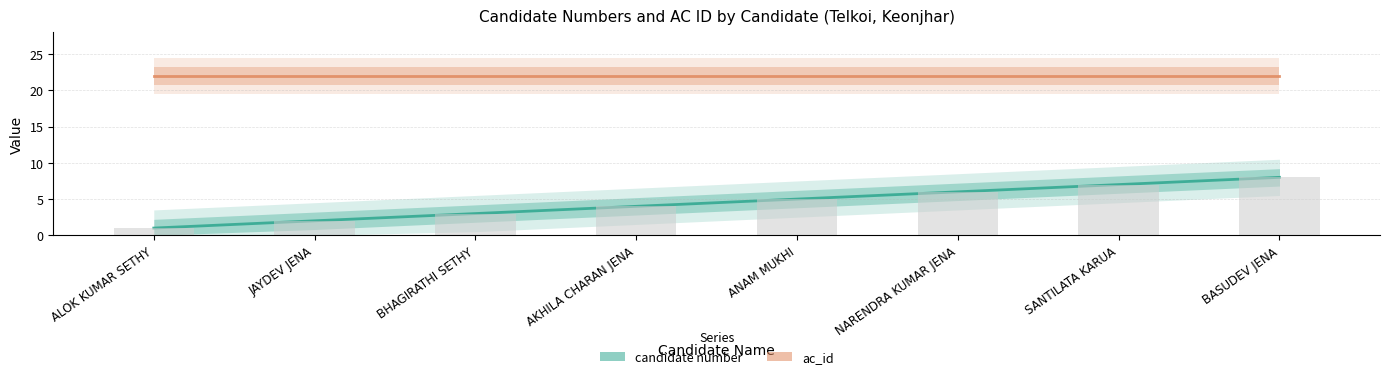

What is the difference between the highest and lowest values at ALOK KUMAR SETHY?

21